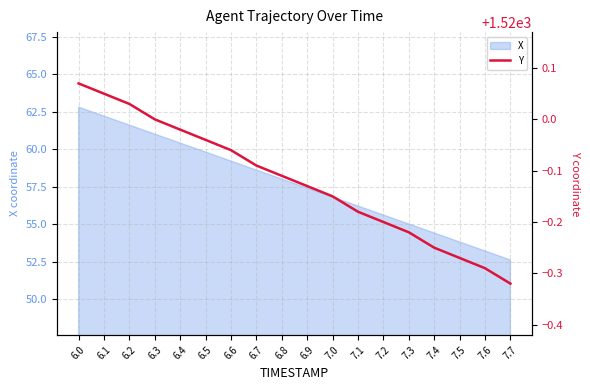

What is the sum of the values at 6.2 and 6.0?

3040.1